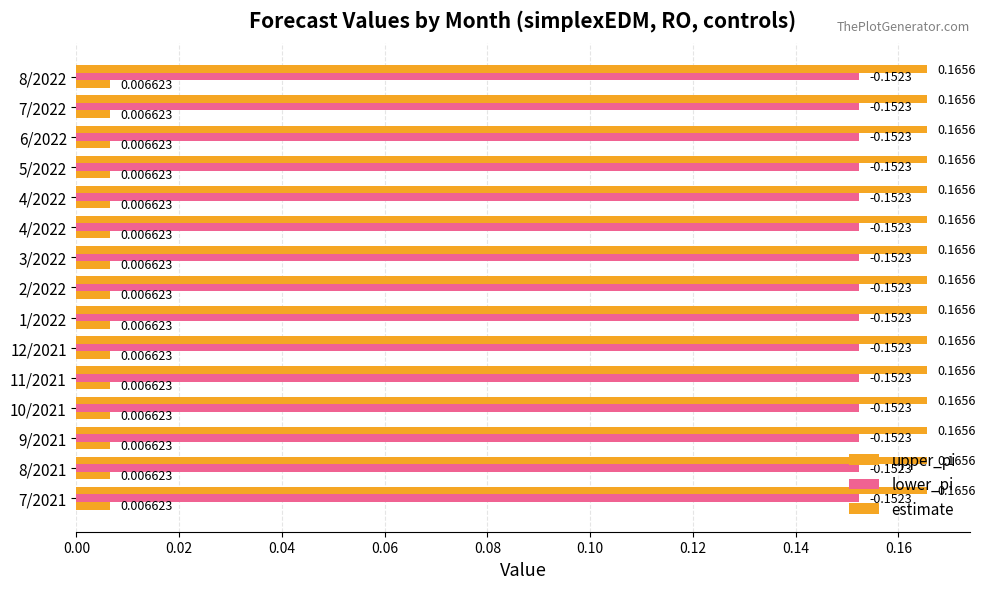

How many series are shown in this chart?

3